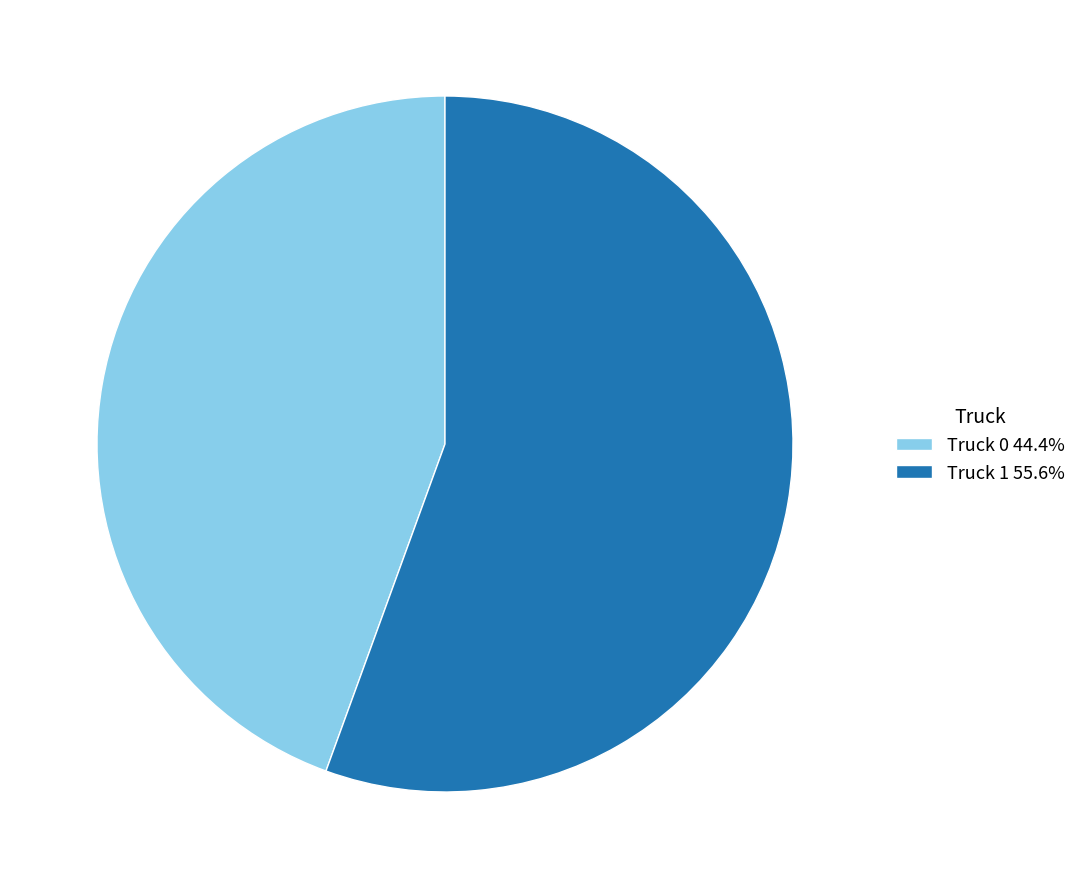

Do Truck 1 55.6% and Truck 0 44.4% together represent more than half of the pie?

Yes